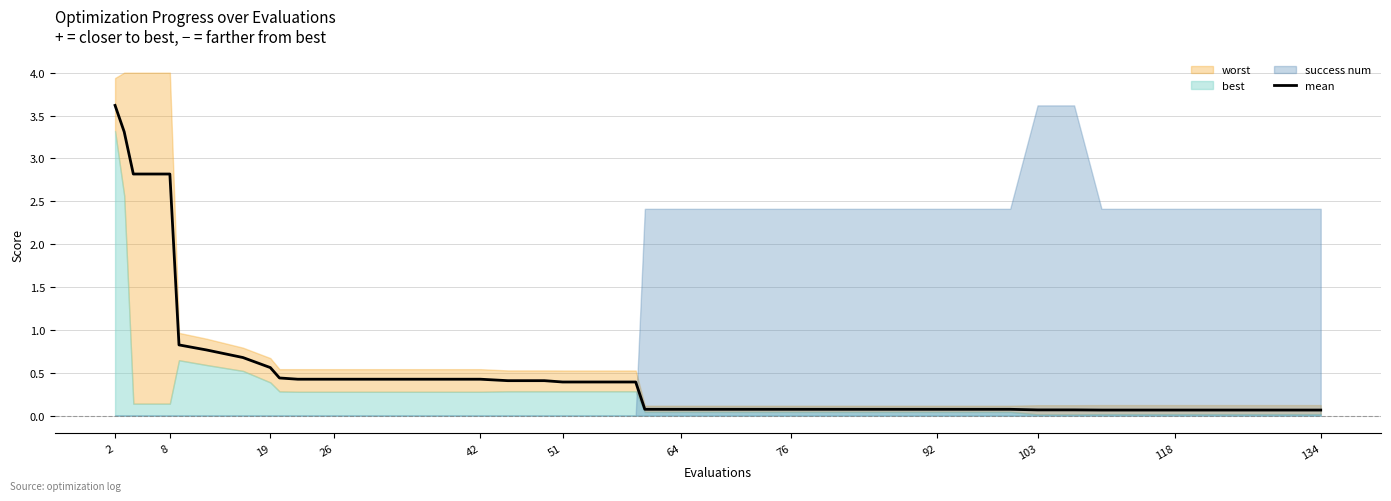

Between 22 and 23, which is larger?

22